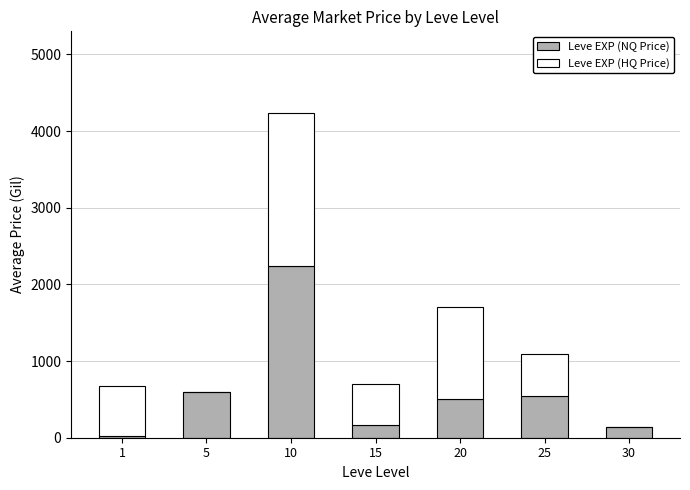

What is the maximum value for Leve EXP (NQ Price)?

2240.0